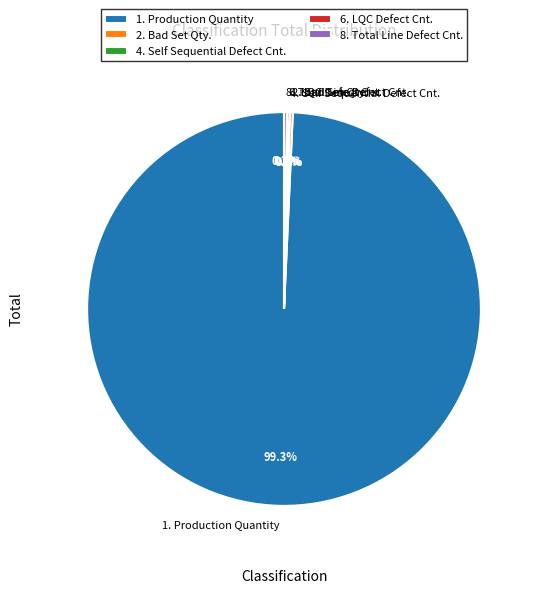

To the nearest percent, what portion does 1. Production Quantity represent?

99%